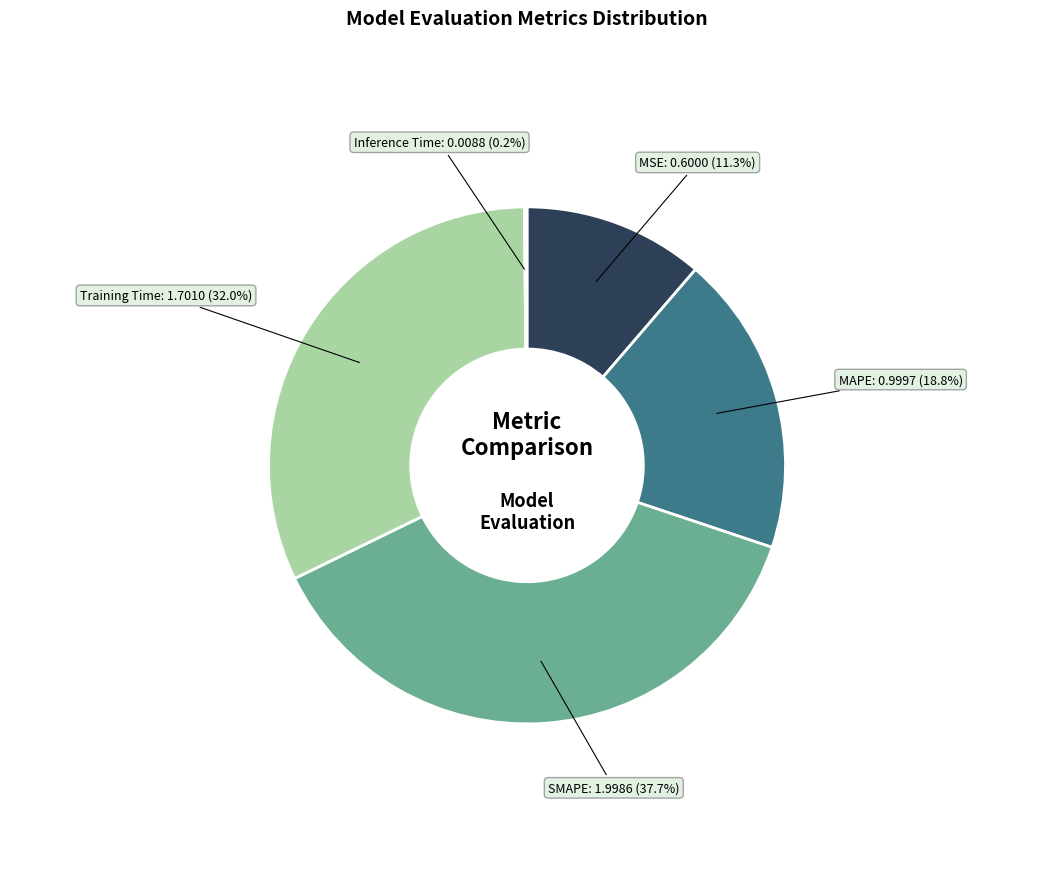

To the nearest percent, what is the average slice percentage?

20%